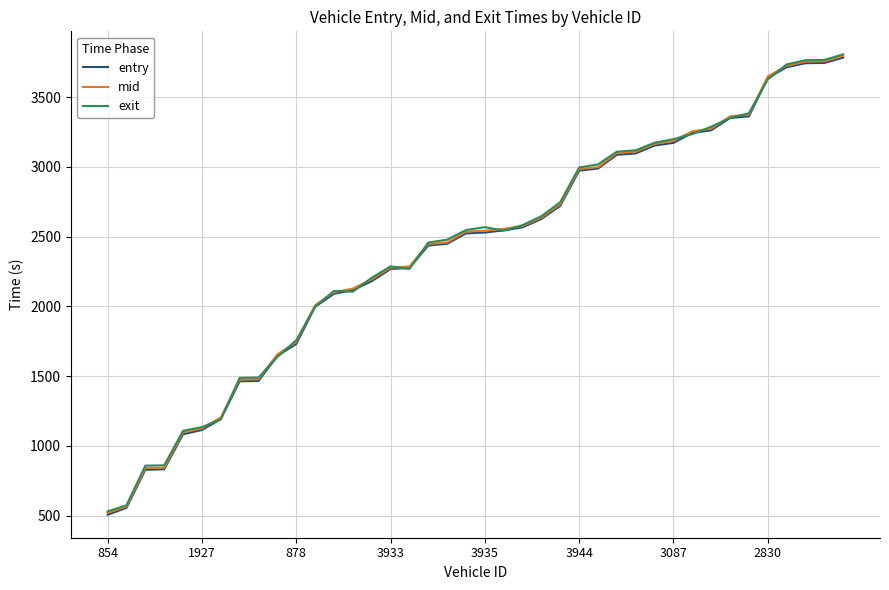

What is the minimum value for exit?

531.6